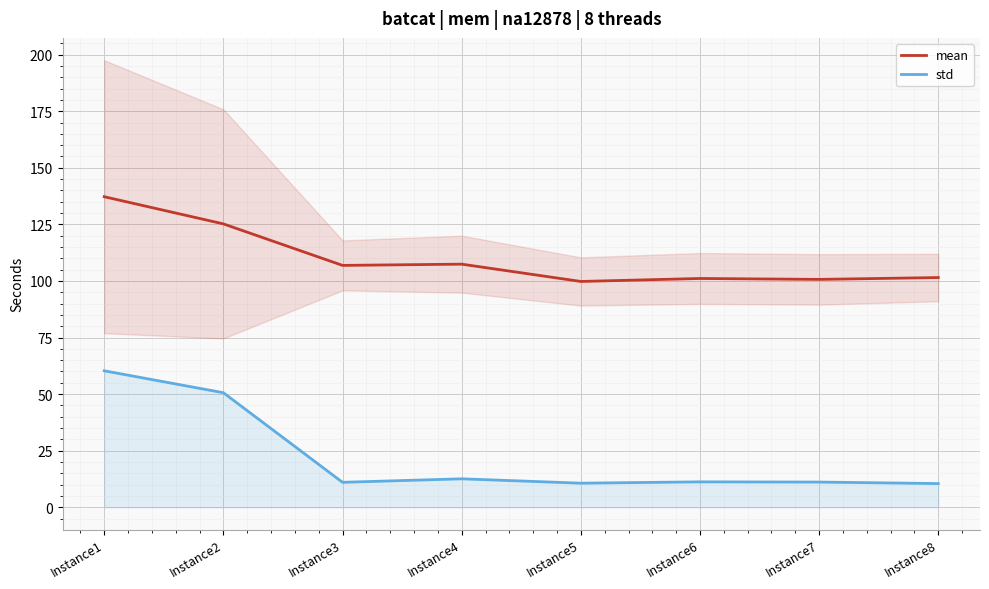

The value of std at Instance5 is 3.6. True or false?

False